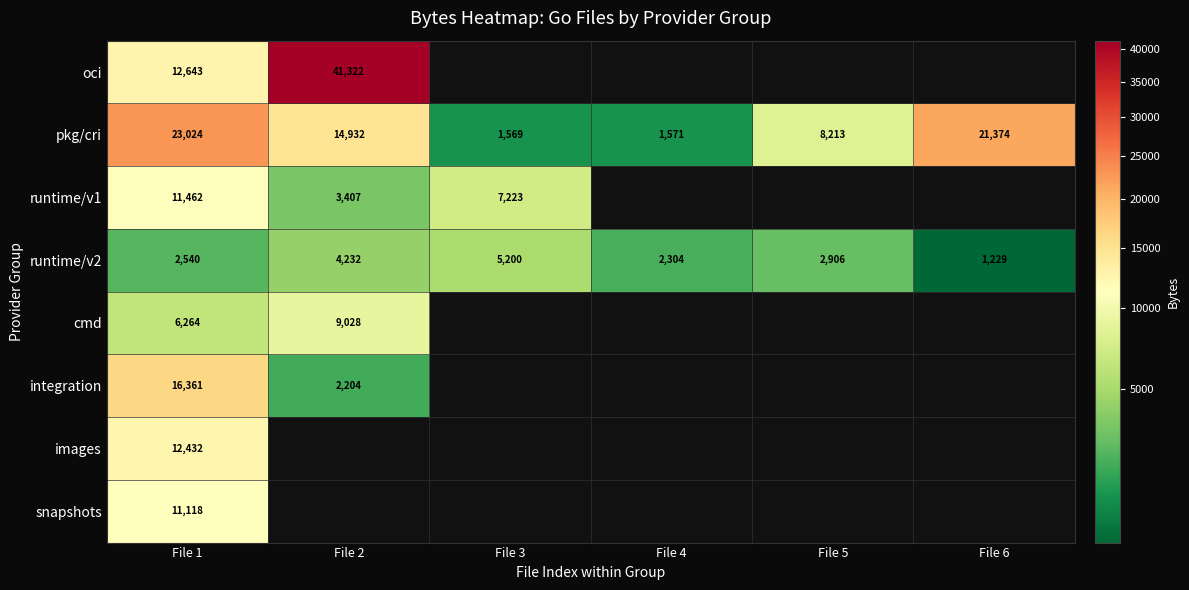

List the labels in order of runtime/v2 value, largest first.

File 3, File 2, File 5, File 1, File 4, File 6